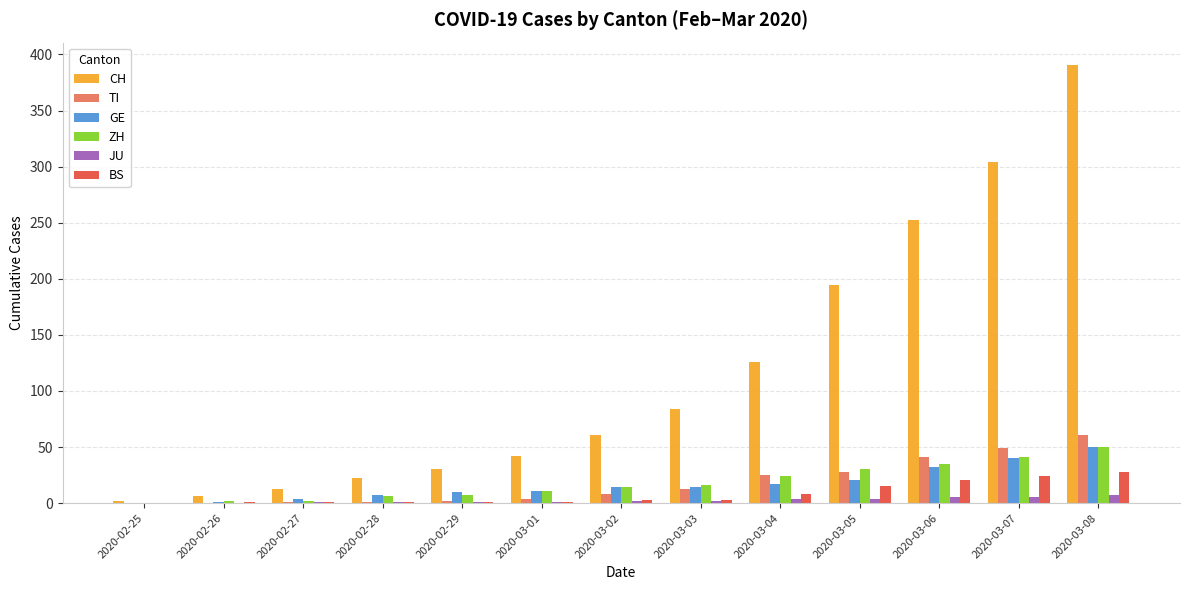

What is the average value of the ZH series?

18